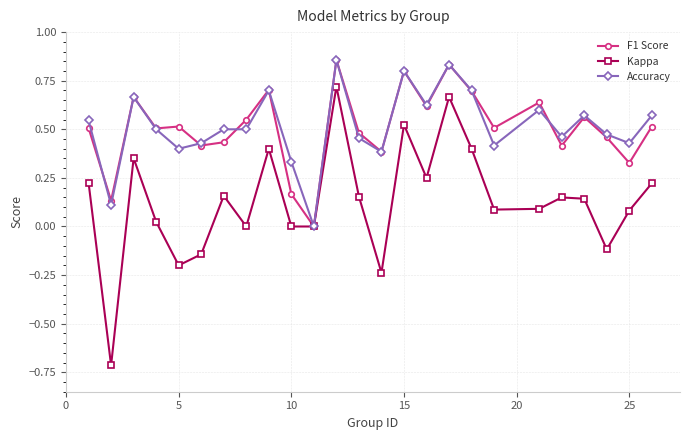

What is the minimum value for Kappa?

-0.7